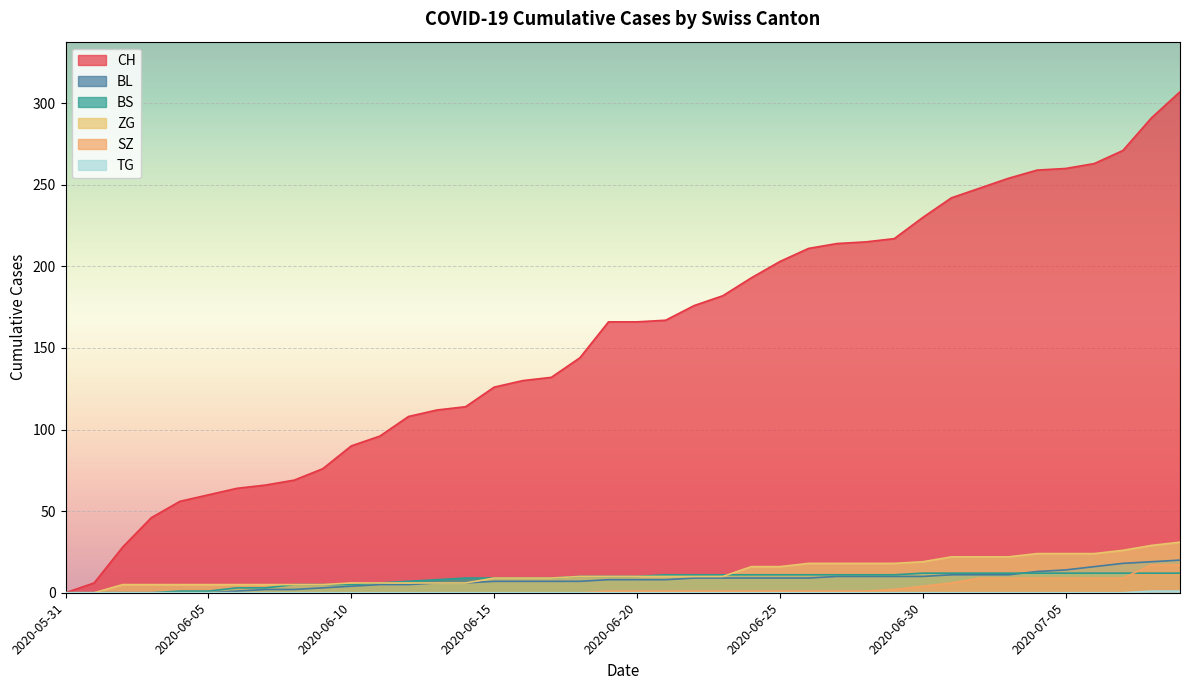

Rank the series at 2020-07-07 from highest to lowest value.

CH, ZG, BL, BS, SZ, TG